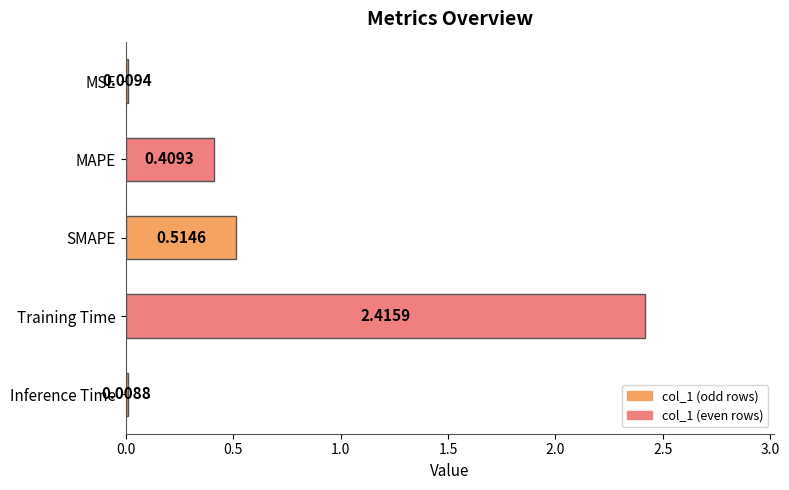

Which category has the highest value across all series?

Training Time